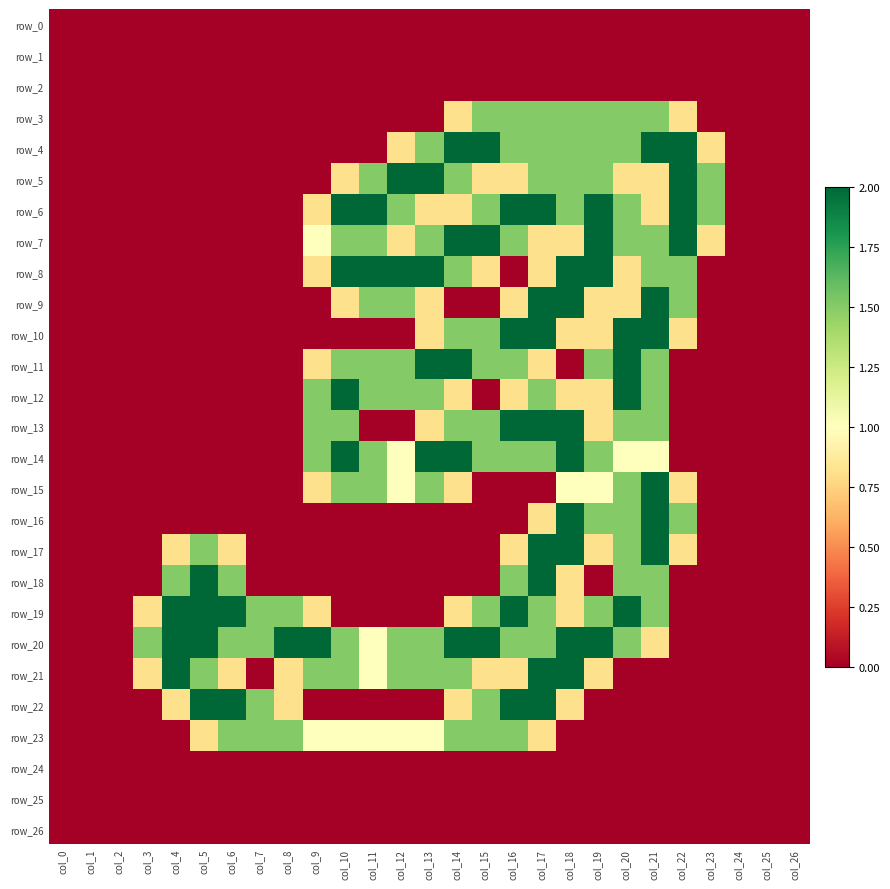

What value does the row_20 series have at col_3?

1.5